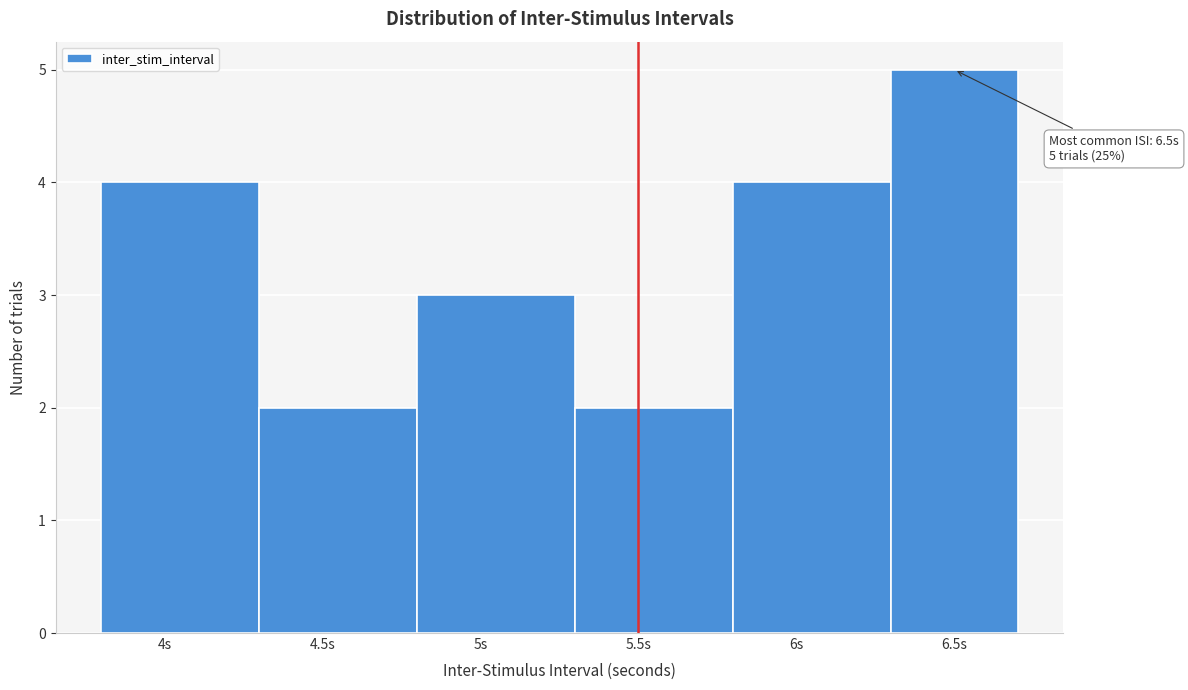

Which range on the x-axis has the tallest bar?

6.3 to 6.7